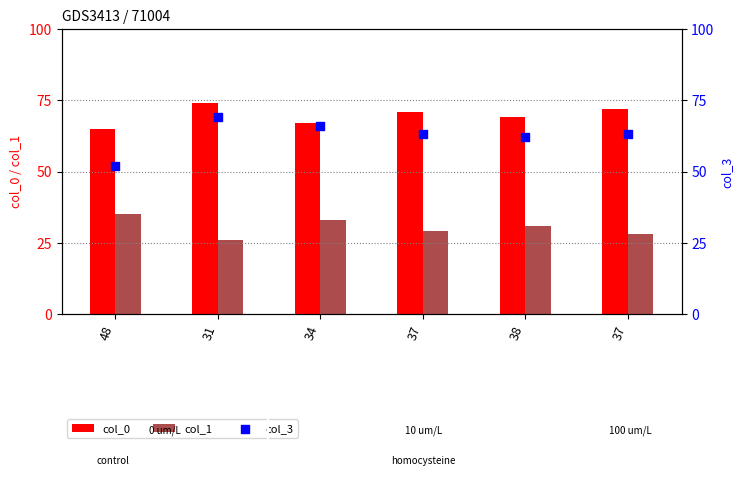

What is the total value across all series at 48?

152